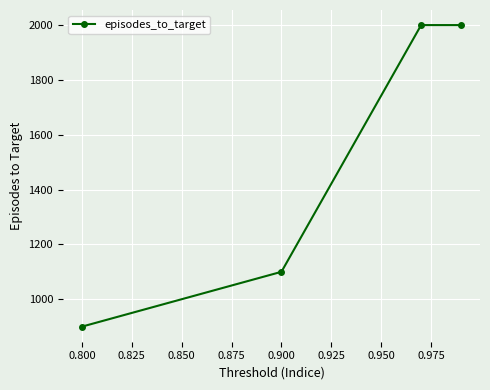

What is the value of the 3rd point from the left?

2000